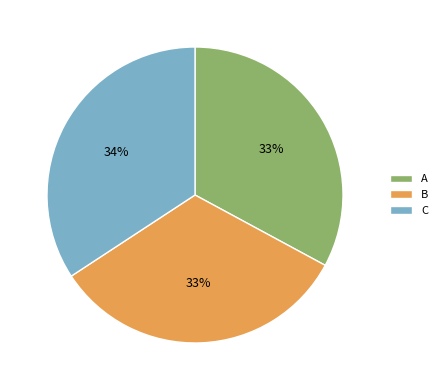

True or false: C accounts for 34% of the total.

True